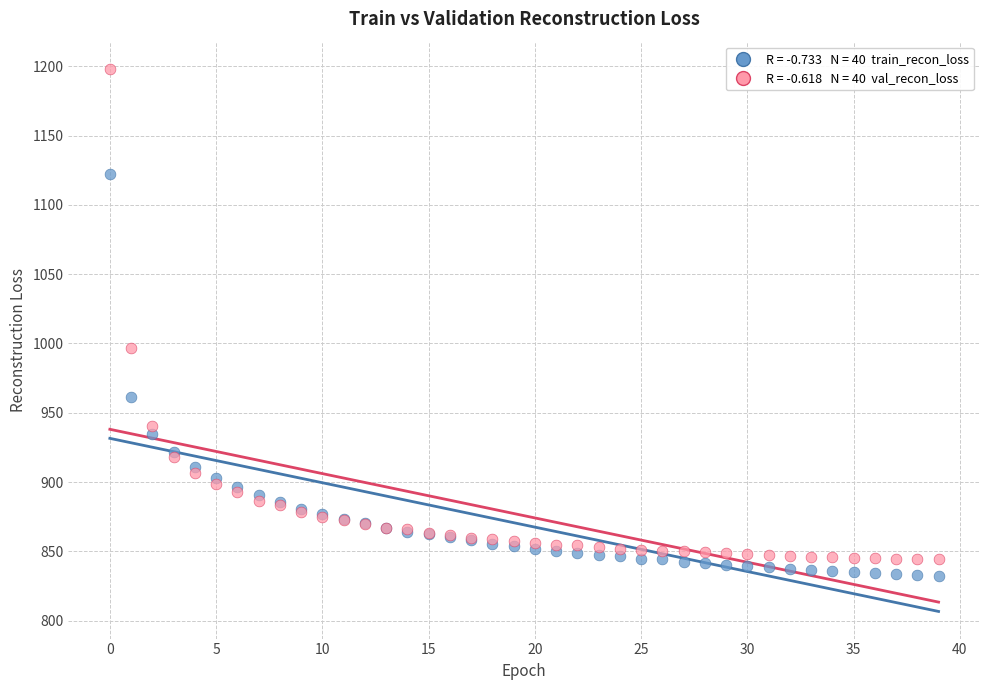

Across all series, what Y value is closest to 1015?

996.9